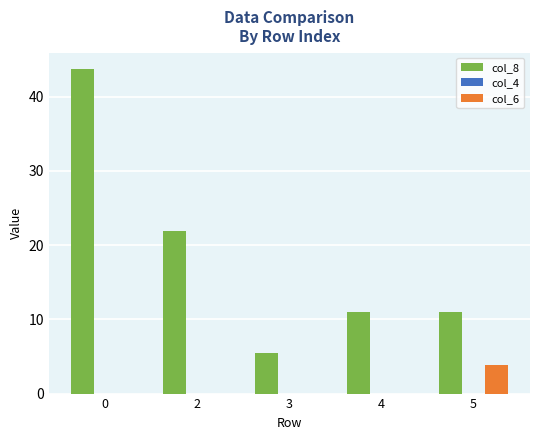

Is the value of col_8 at 5 greater than the value of col_6 at 2?

Yes